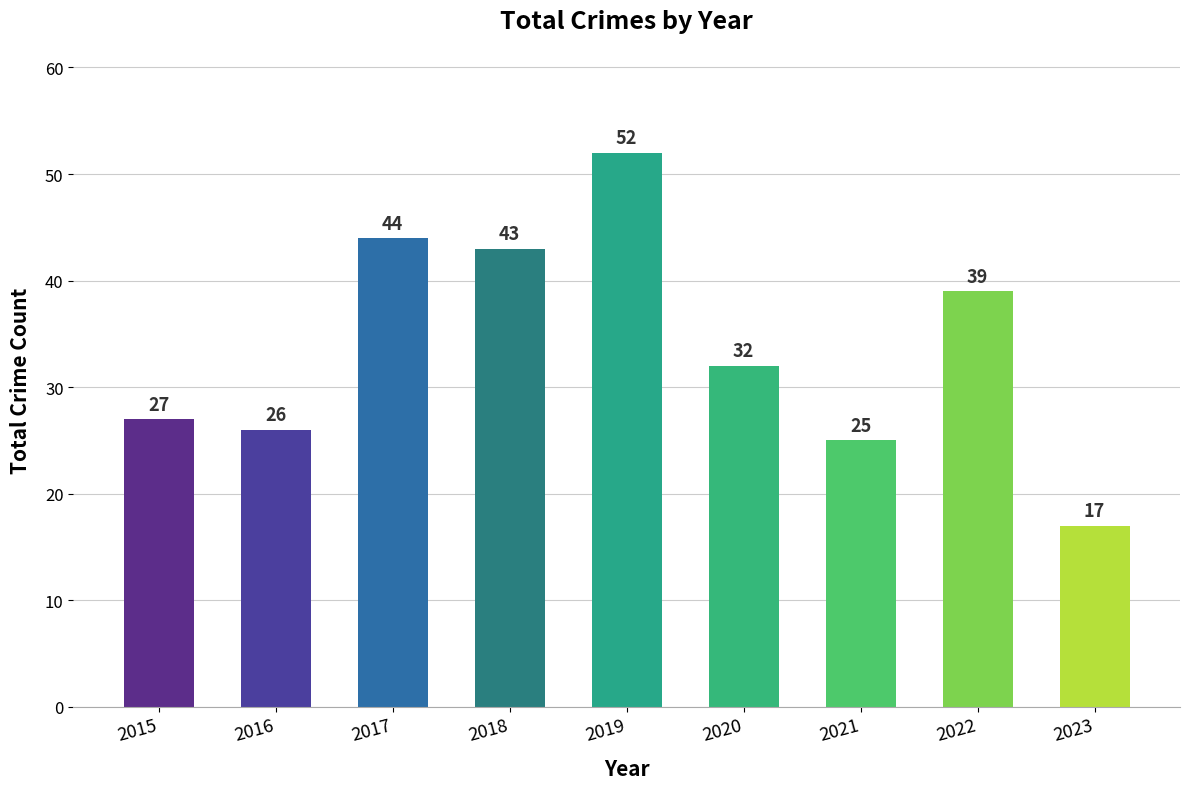

Where does the data first go above 32?

2017